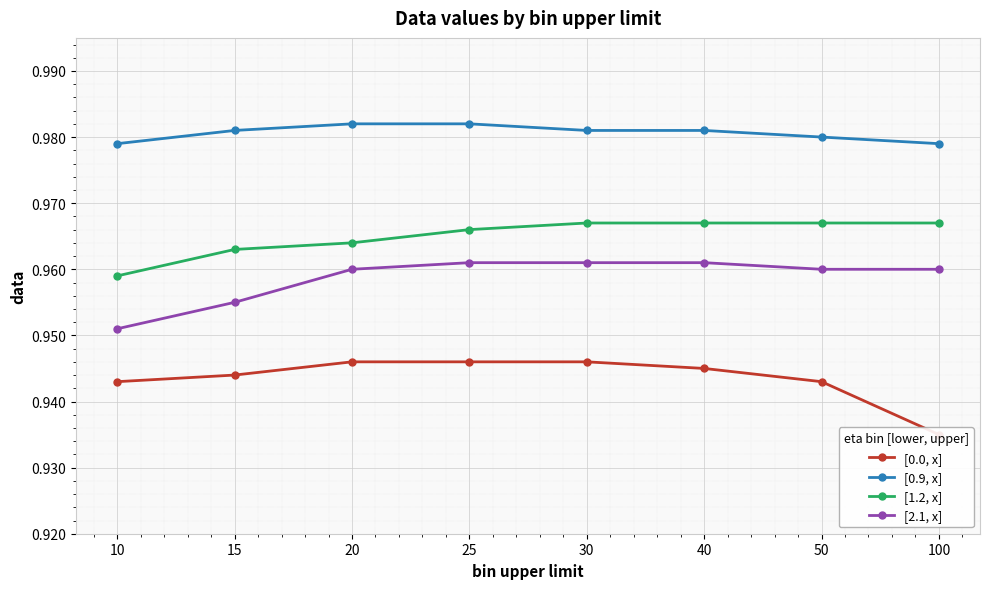

Read the [1.2, x] value at 30.

1.0